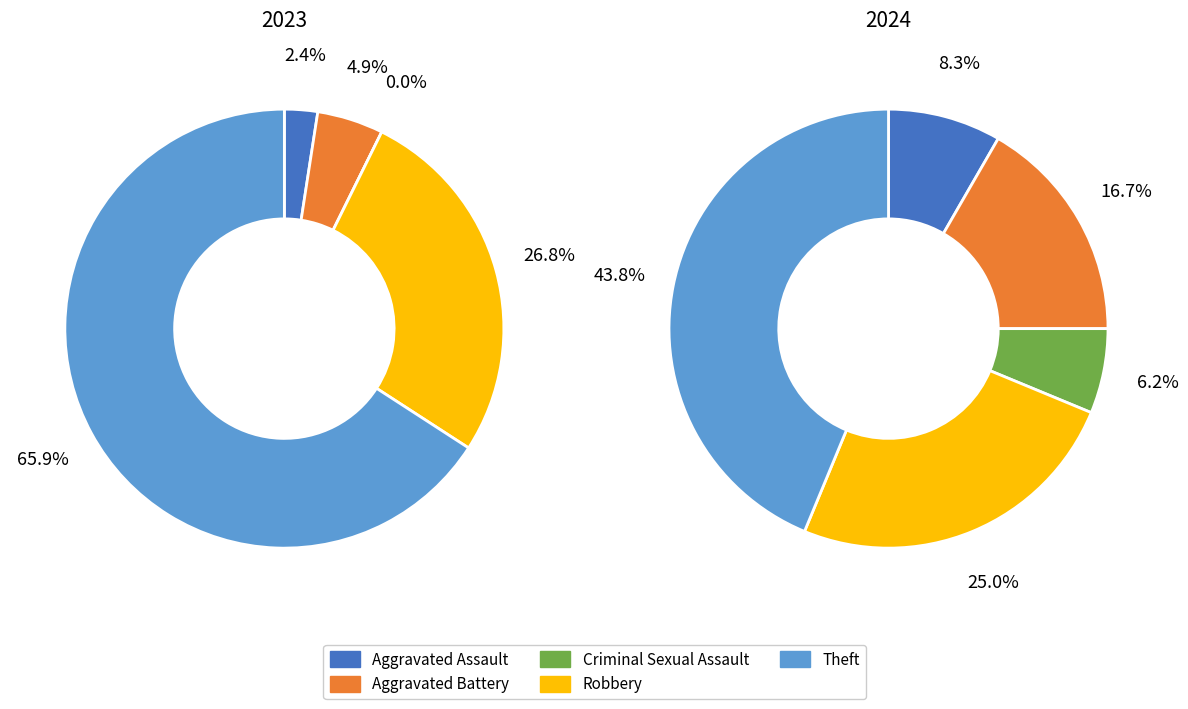

Does any single category account for the majority?

Yes